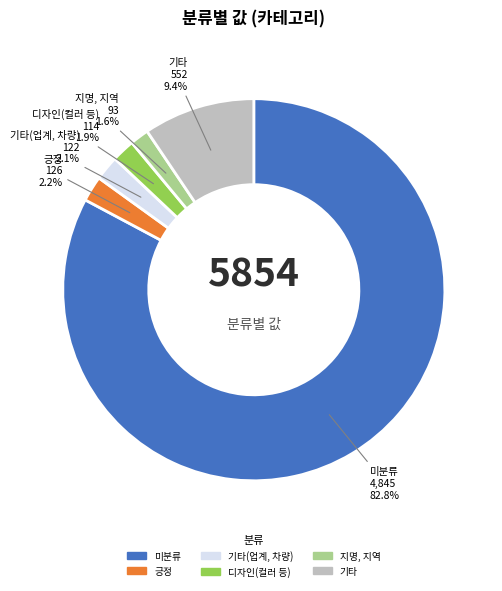

To the nearest percent, what is the average slice percentage?

17%